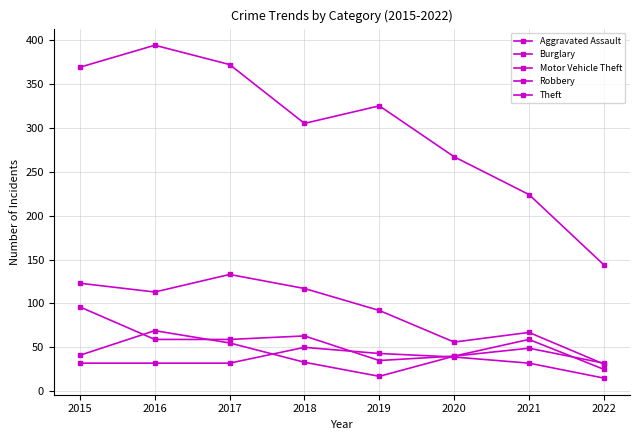

Rank the series by their maximum value, from highest to lowest.

Theft, Burglary, Motor Vehicle Theft, Robbery, Aggravated Assault